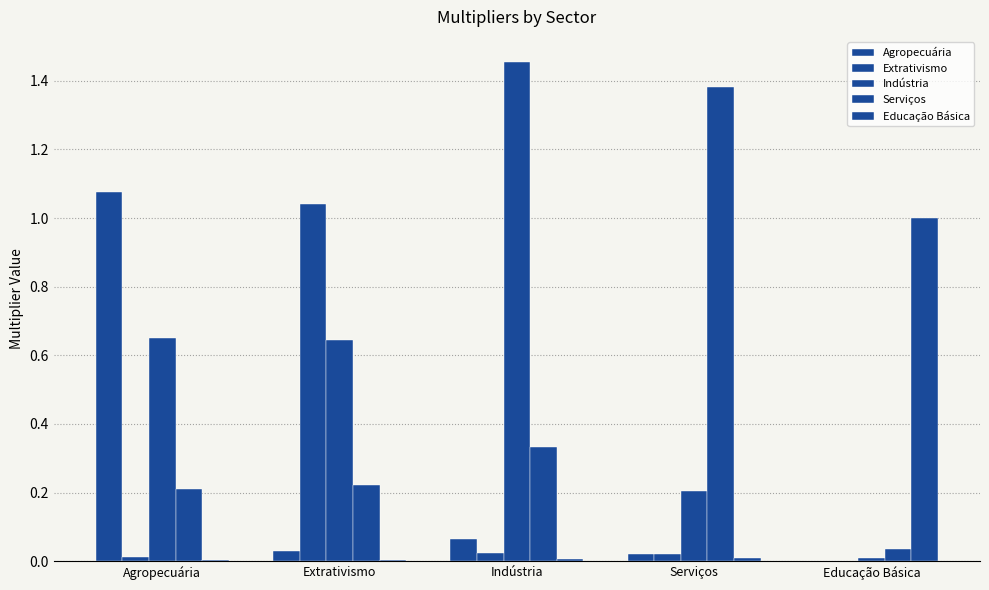

At which category is the sum across all series the highest?

Agropecuária